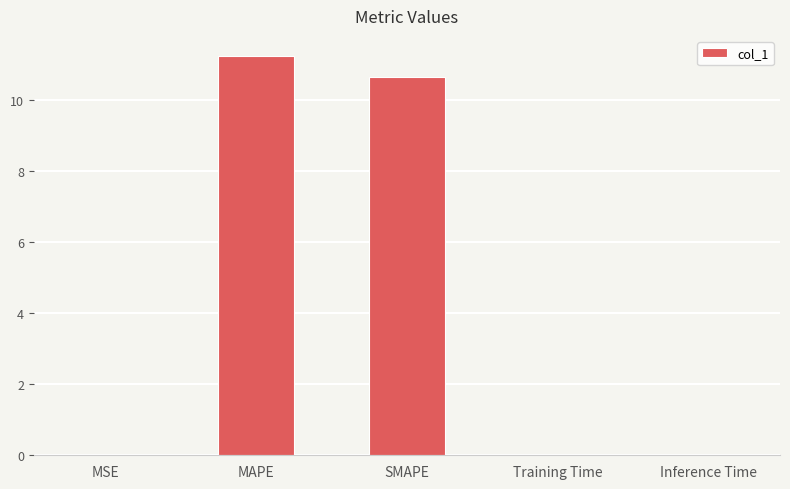

What is the sum of all values?

21.9